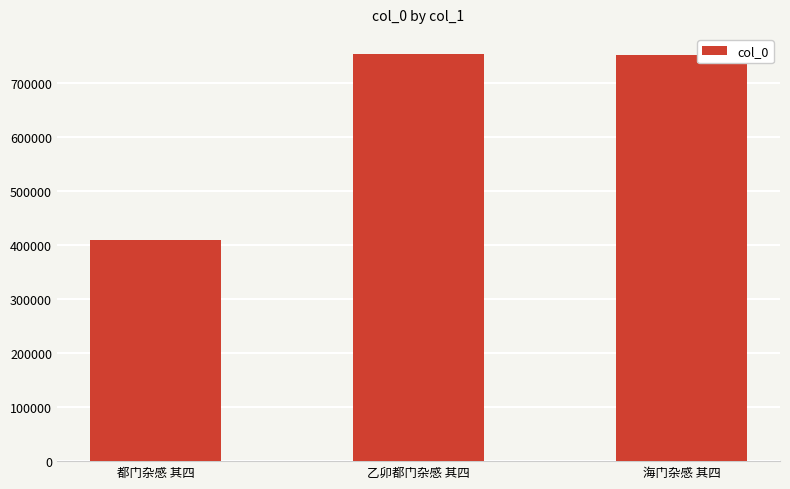

Where is the data nearest to the value 580752?

海门杂感 其四